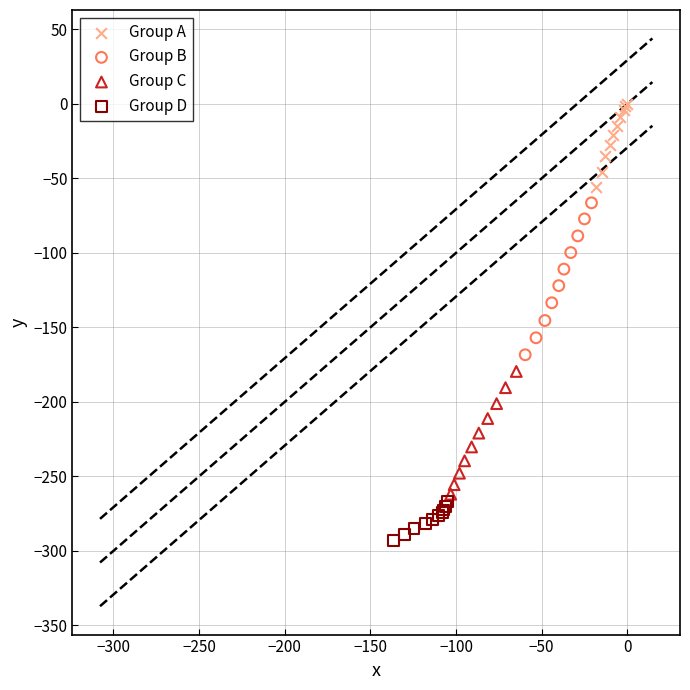

Which series contains the highest Y value?

Group A